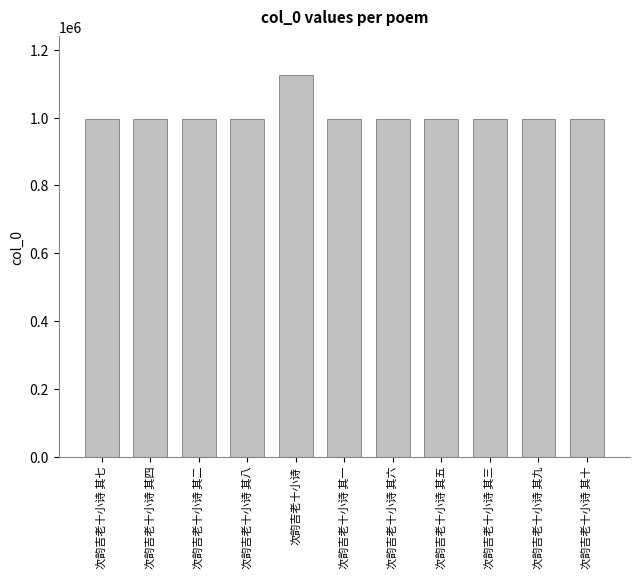

What is the value of the 1st bar from the left?

995533